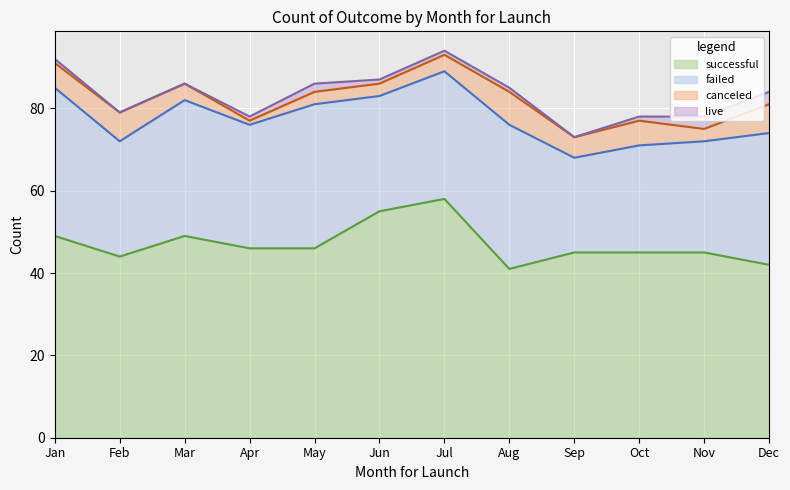

The live series shows 1 at Aug. True or false?

True